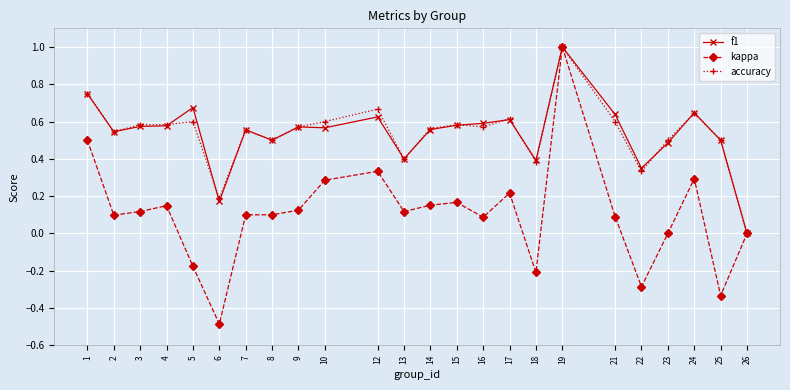

Which series has the widest spread of values?

kappa